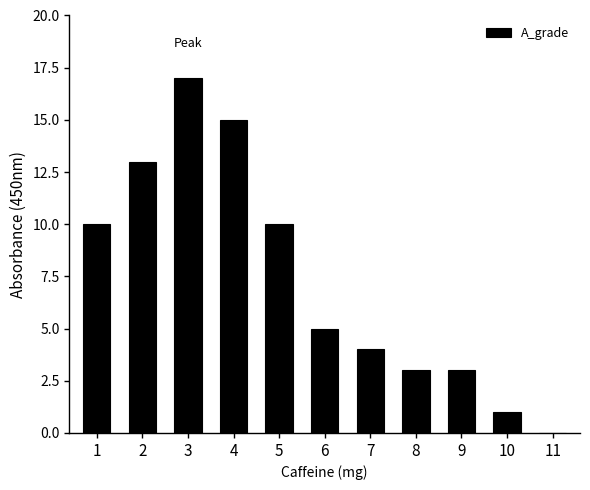

What is the ratio of the value at 7 to the value at 5?

0.4